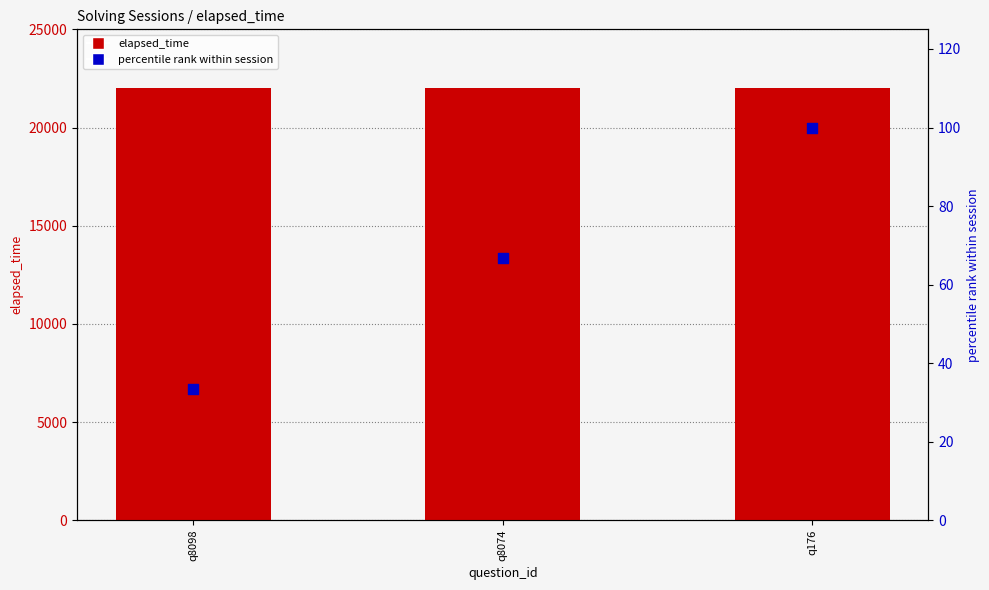

At how many categories does at least one series exceed 8720?

3